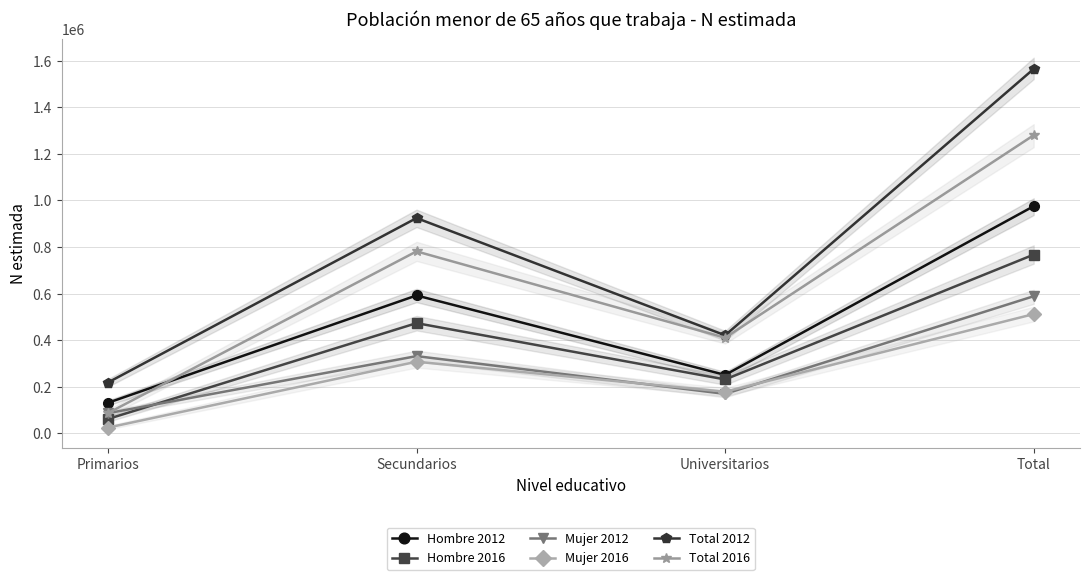

How many values in the Total 2012 series exceed 924604?

1